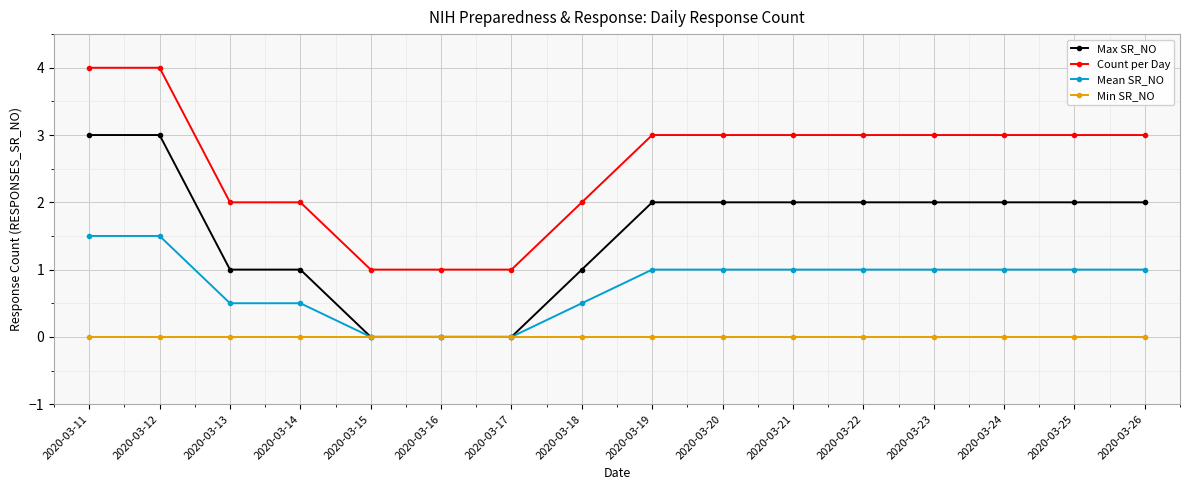

Where does the Max SR_NO series first go above 2?

2020-03-11